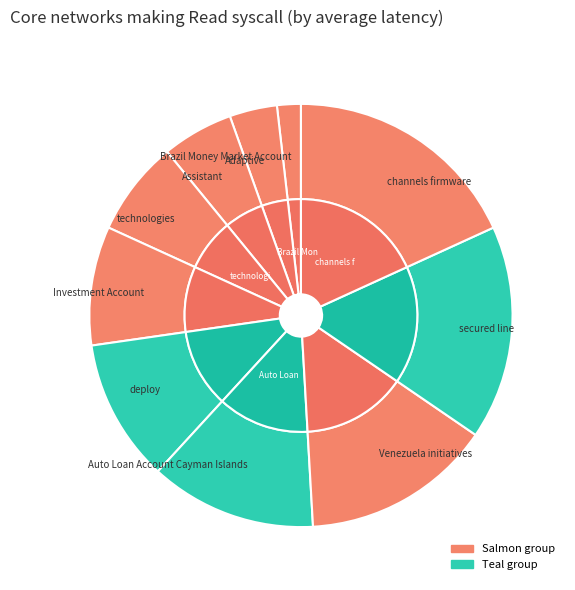

Count the number of slices in the pie.

10